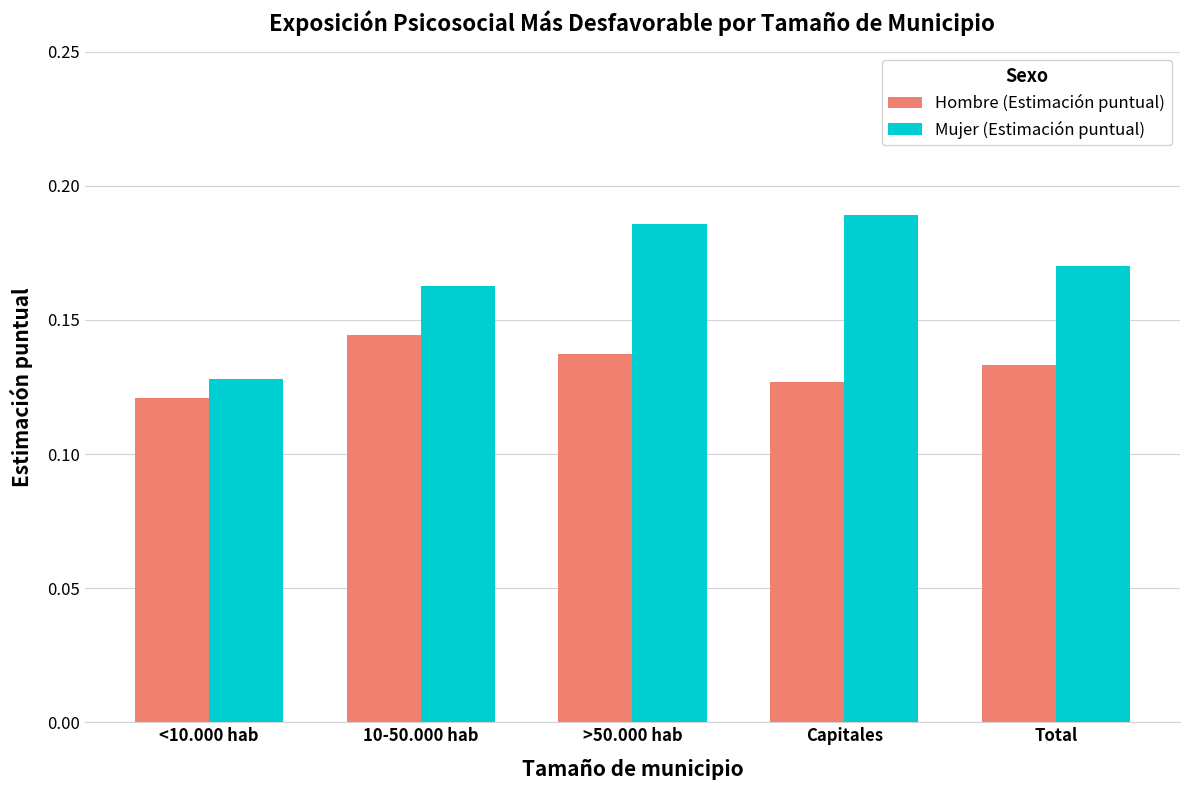

At which category is the sum across all series the highest?

>50.000 hab